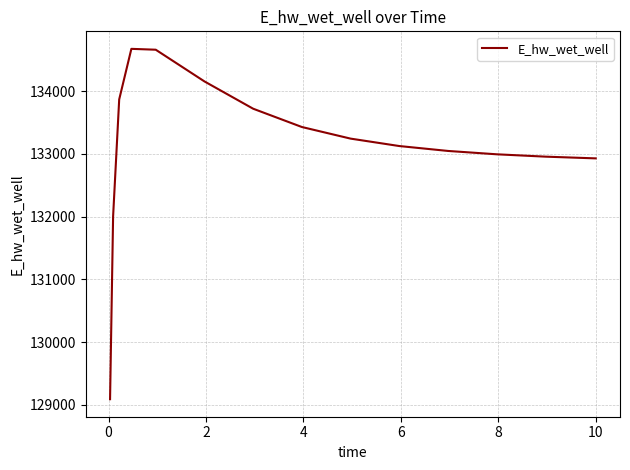

What is the smallest value displayed?

129088.0